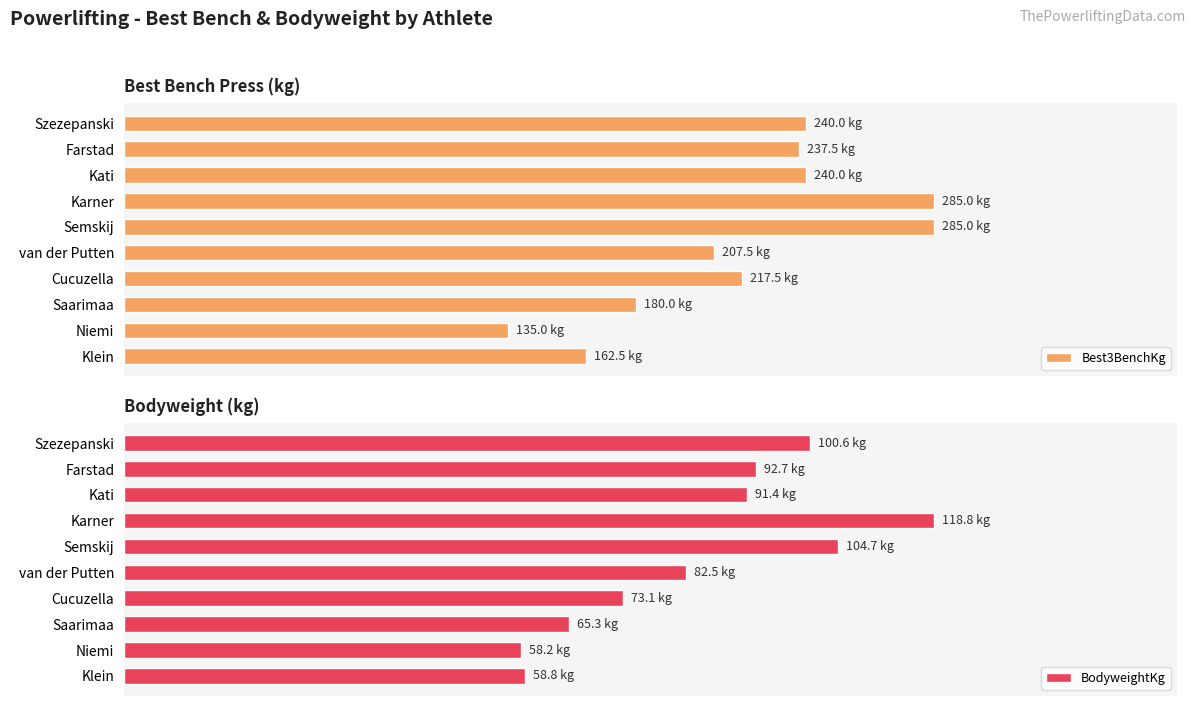

At which label is Best3BenchKg closest to 210?

van der Putten